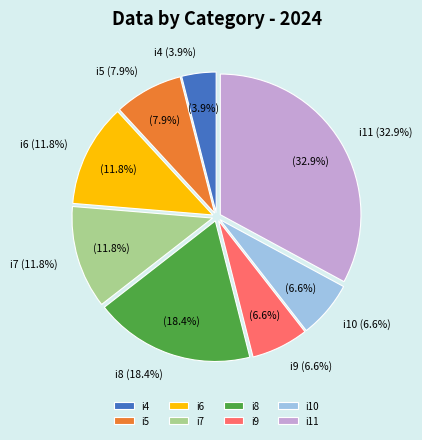

To the nearest percent, what percentage of the pie is i7?

12%